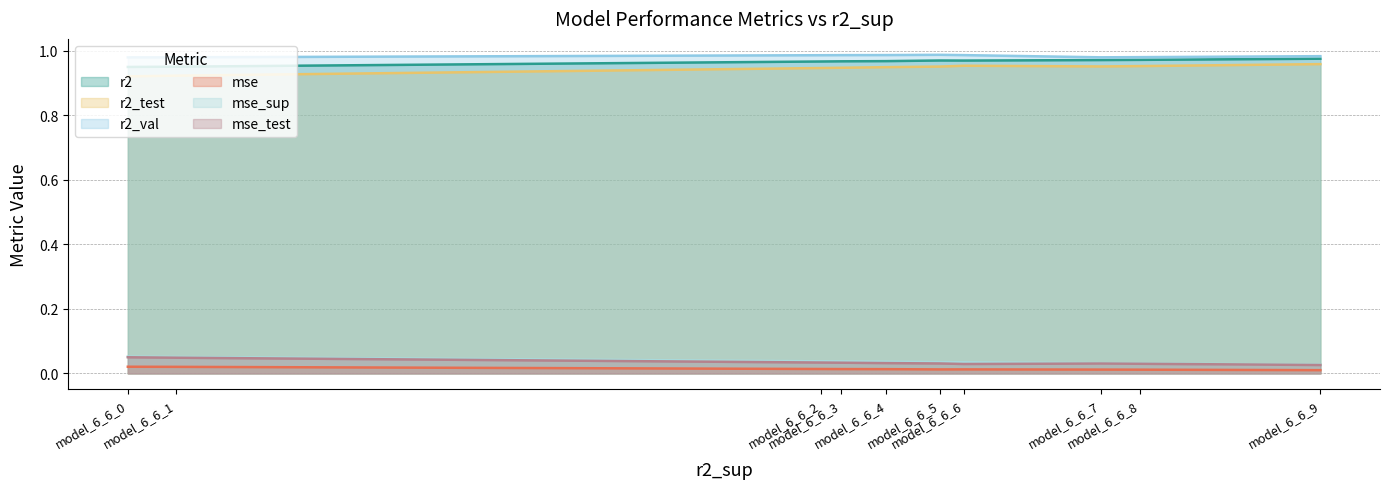

How many series are shown in this chart?

6